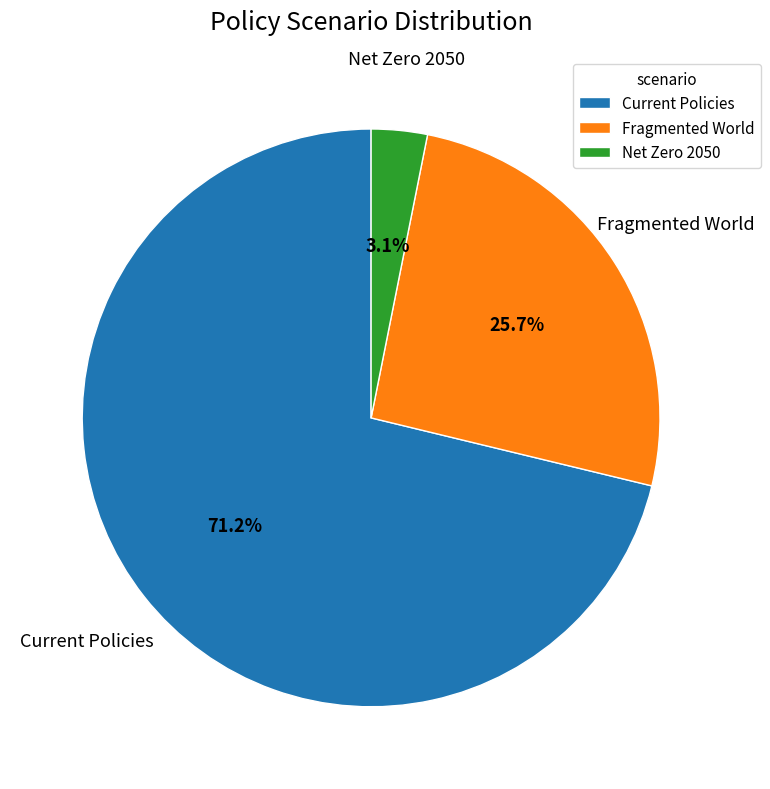

The Current Policies slice represents 71% of the pie. True or false?

True